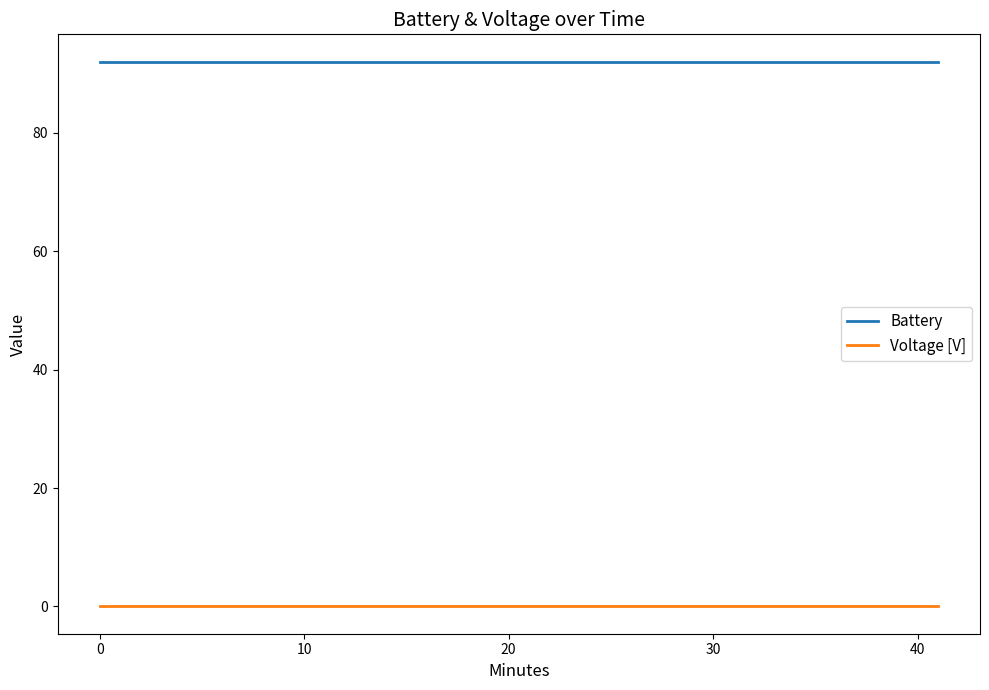

List the series in order of their peak value, highest first.

Battery, Voltage [V]